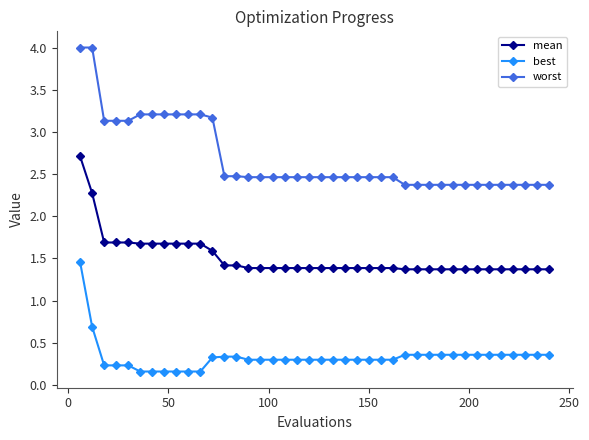

What is the difference between the second highest and minimum values in the best series?

0.5